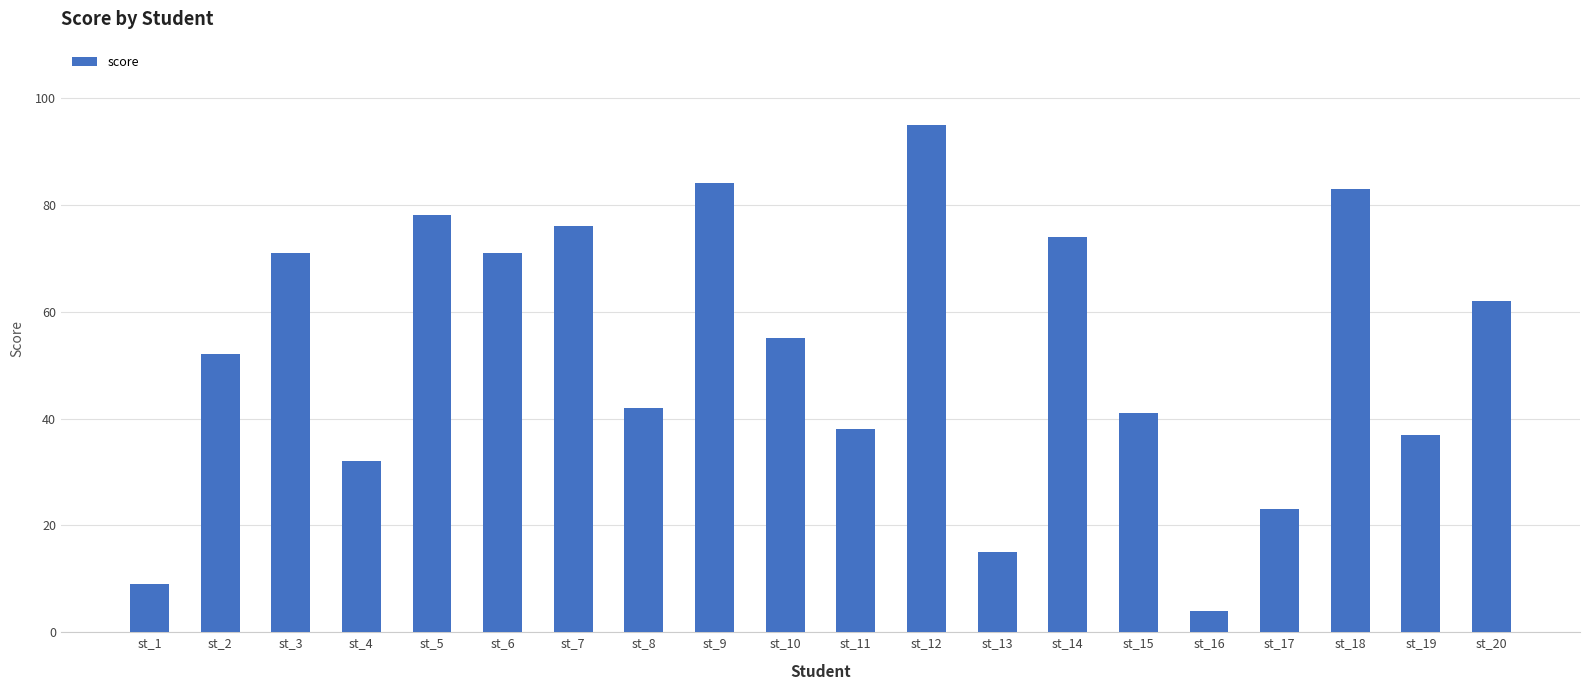

Where is the data nearest to the value 49?

st_2